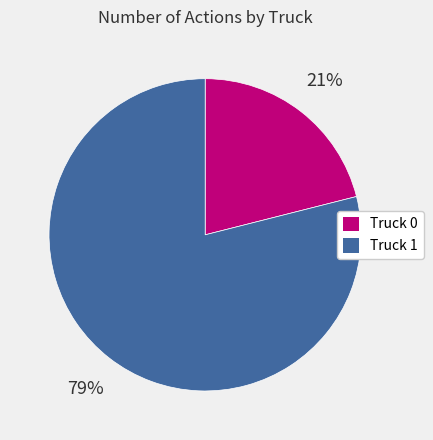

Which category accounts for the majority?

Truck 1